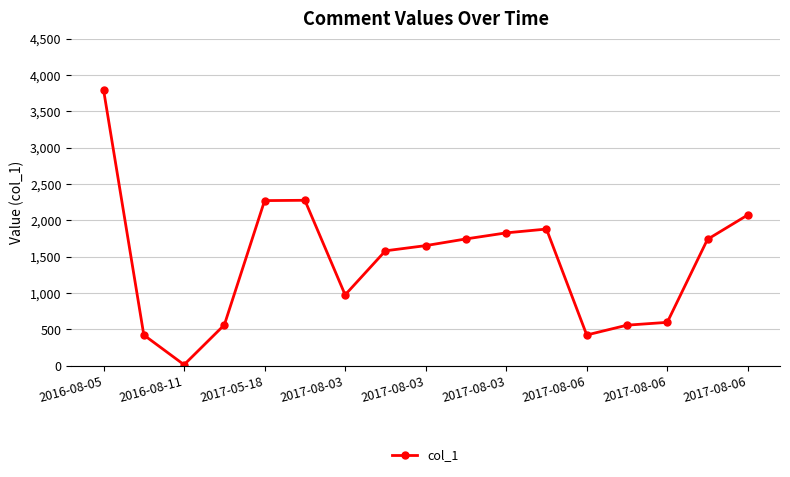

What is the maximum value shown in the chart?

3795.0